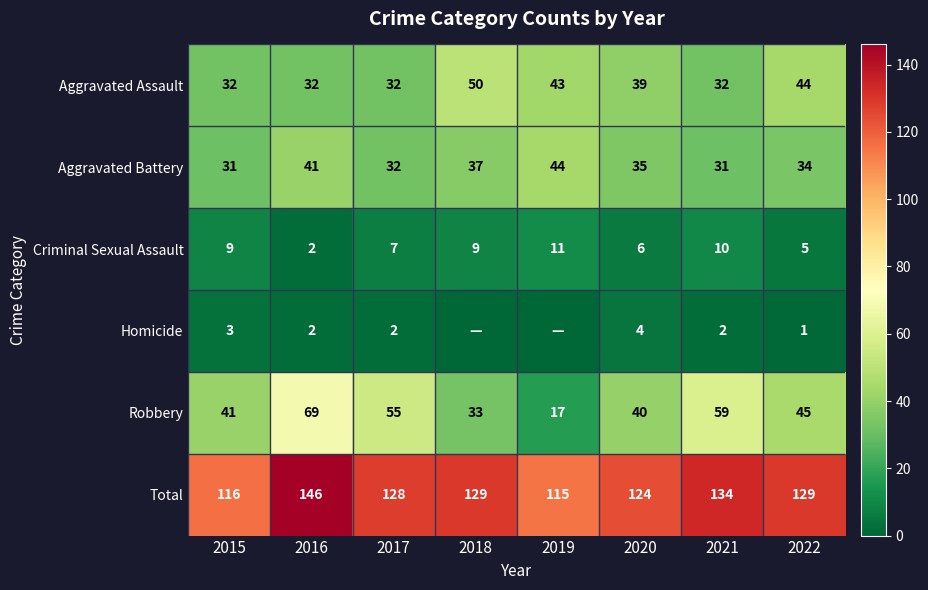

What is the highest value of the Total series?

146